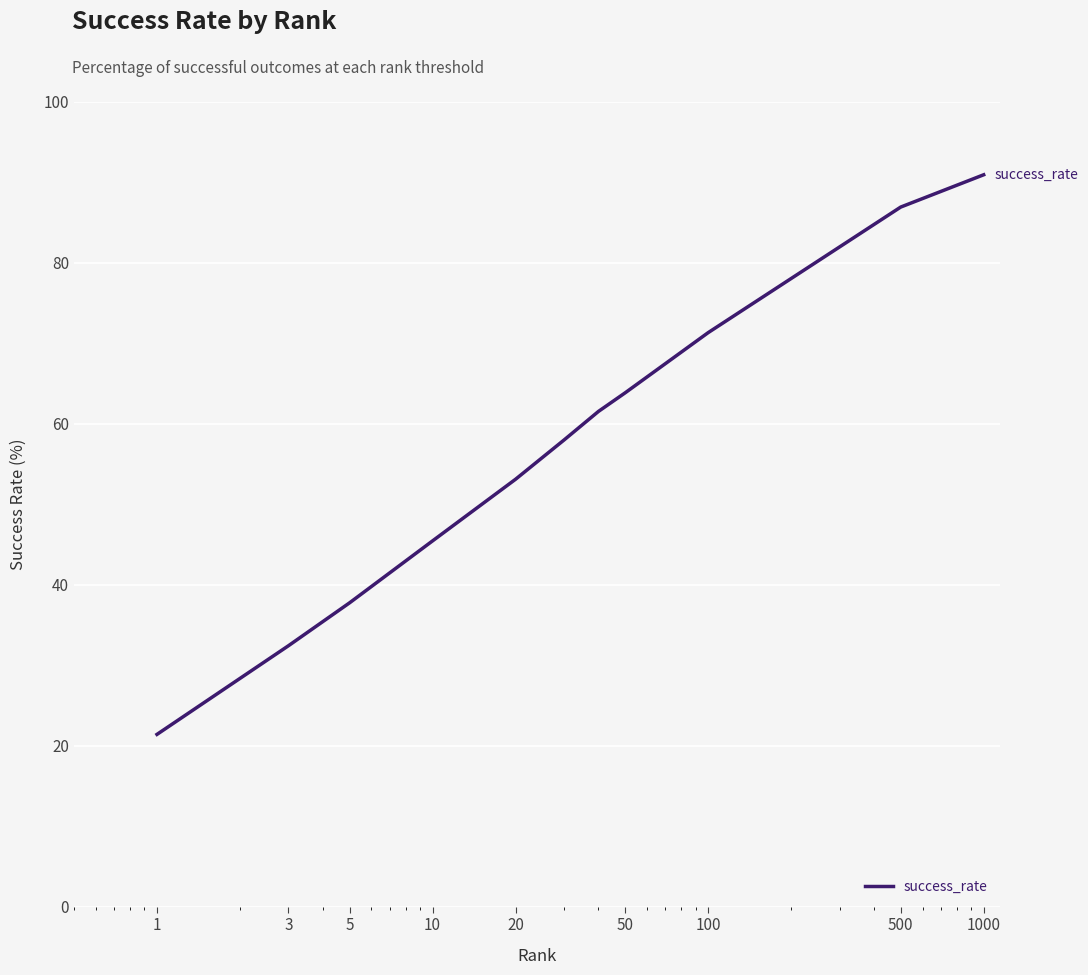

True or false: there are more than 0 points higher than both neighbors.

False